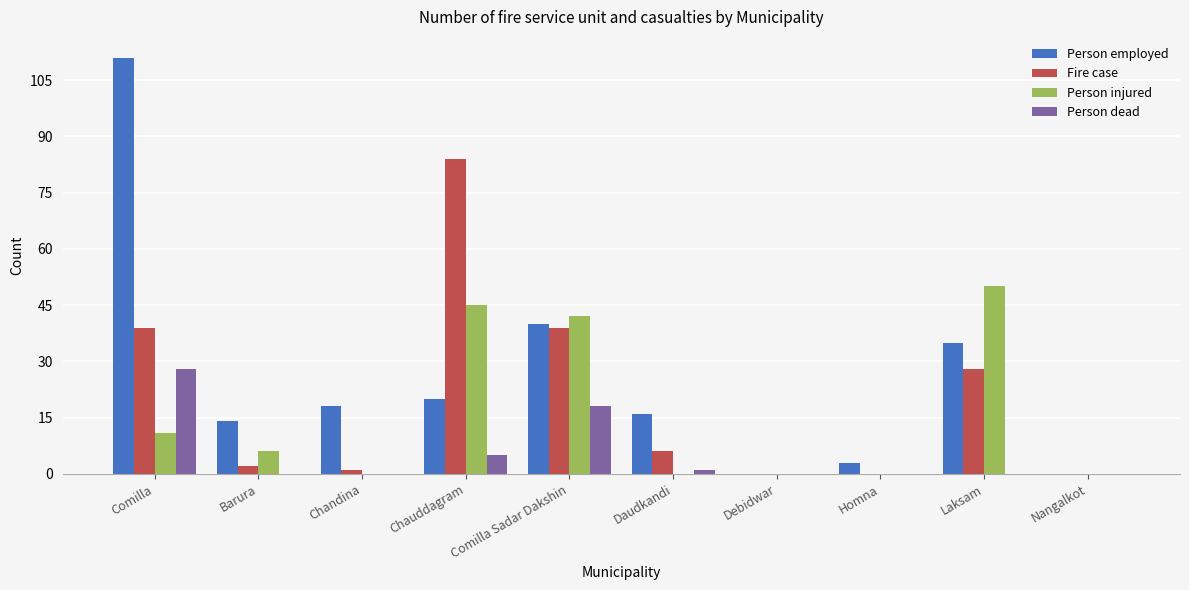

True or false: Person injured has a value of 6 at Barura.

True